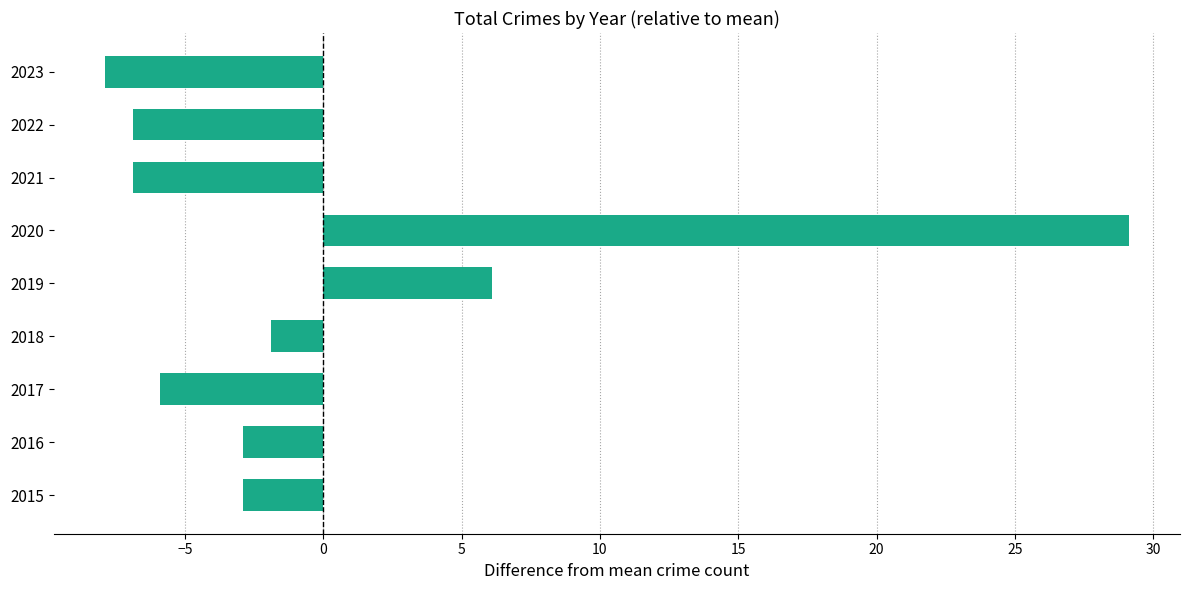

How many series are shown in this chart?

1